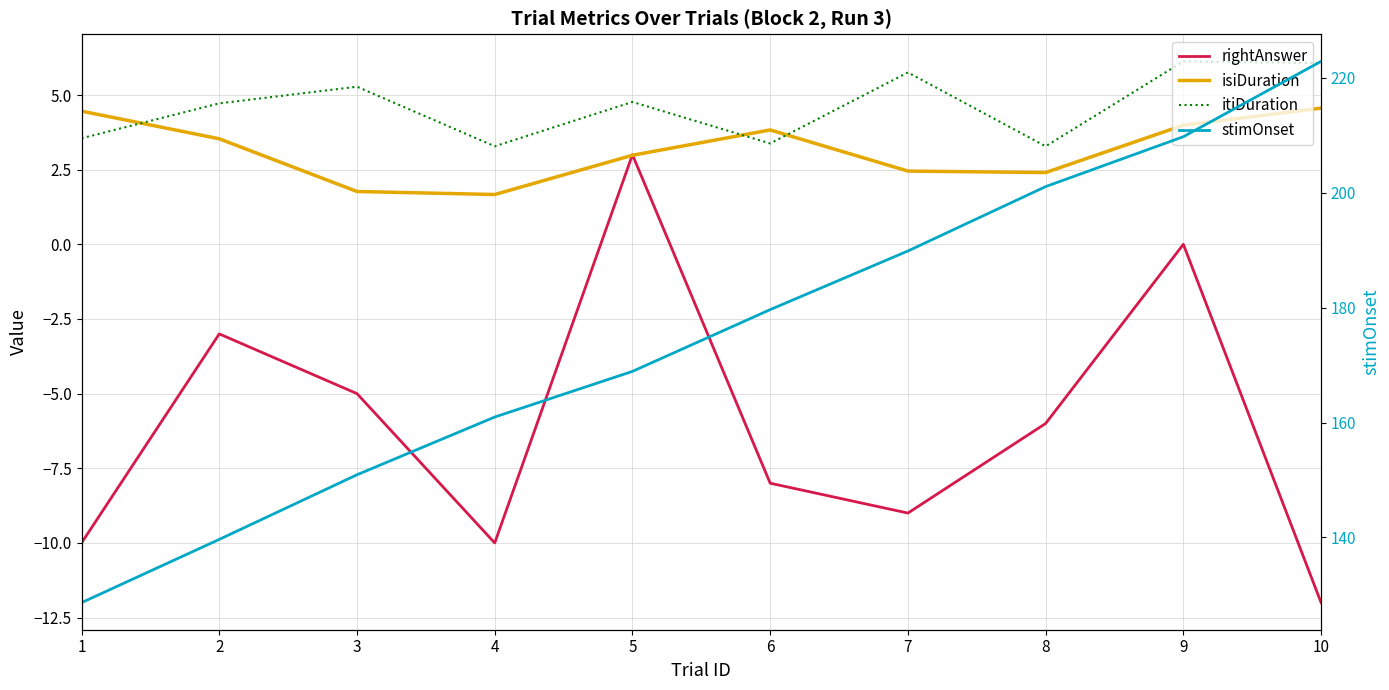

Where is stimOnset nearest to the value 175?

6